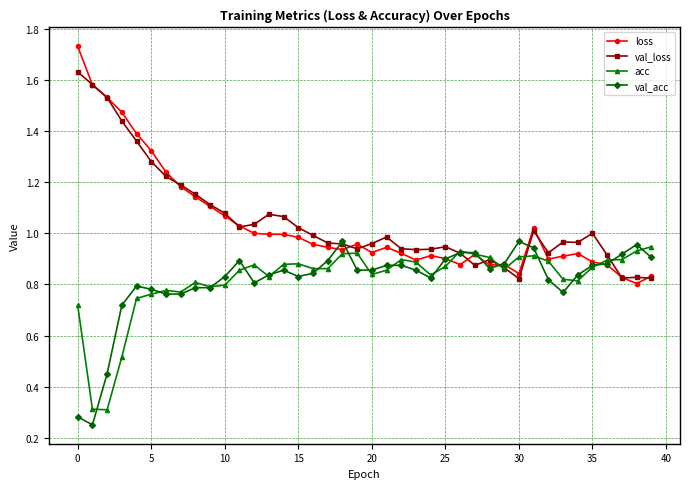

Which series has the largest range (max minus min)?

loss